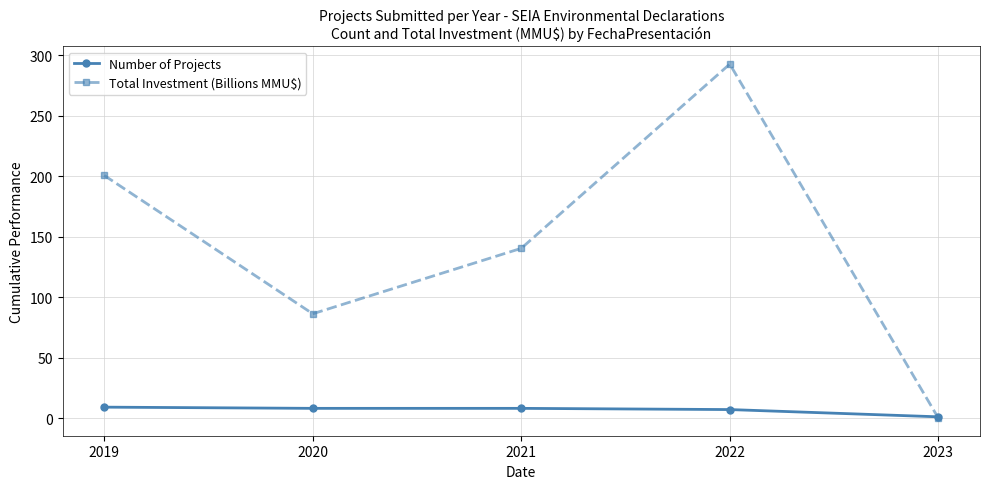

The Total Investment (Billions MMU$) series shows 305.9 at 2019. True or false?

False